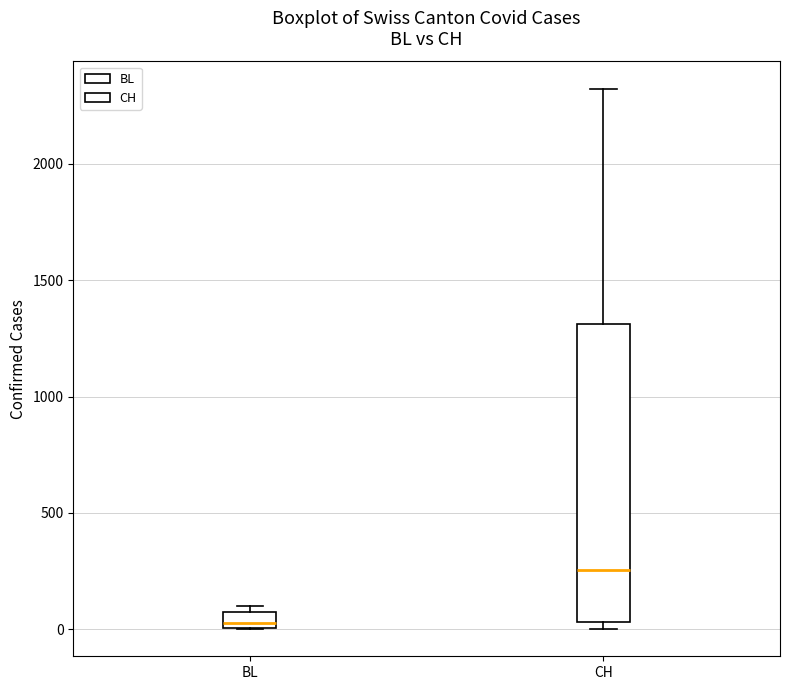

Which box is the tallest, from its lower edge to its upper edge?

CH